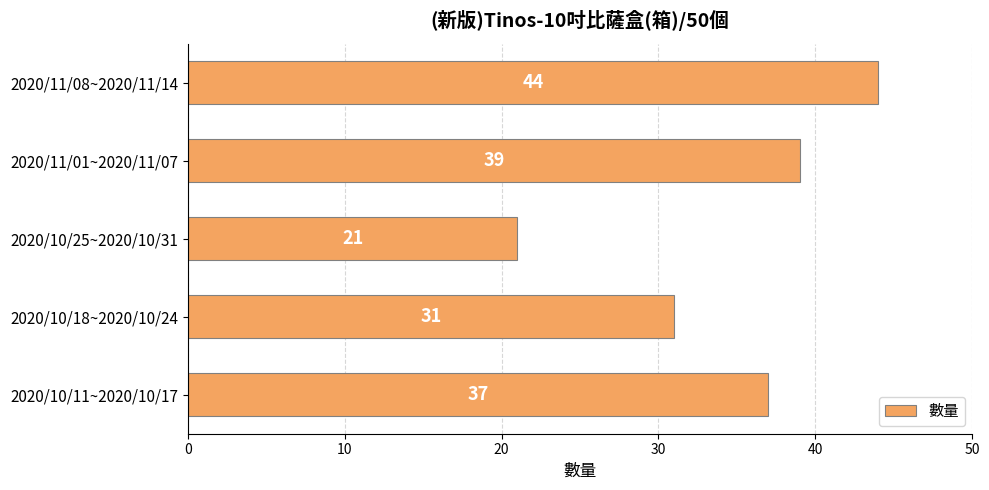

Rank the categories by value from lowest to highest.

2020/10/25~2020/10/31, 2020/10/18~2020/10/24, 2020/10/11~2020/10/17, 2020/11/01~2020/11/07, 2020/11/08~2020/11/14